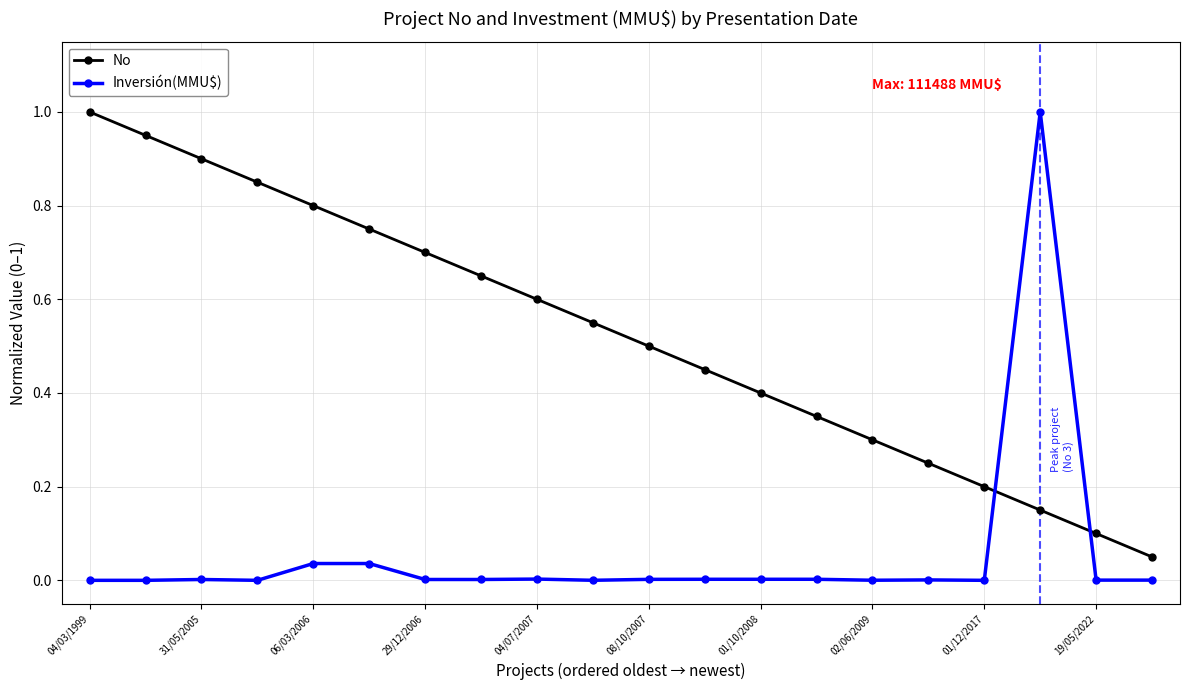

Which series has the largest total across all categories?

No